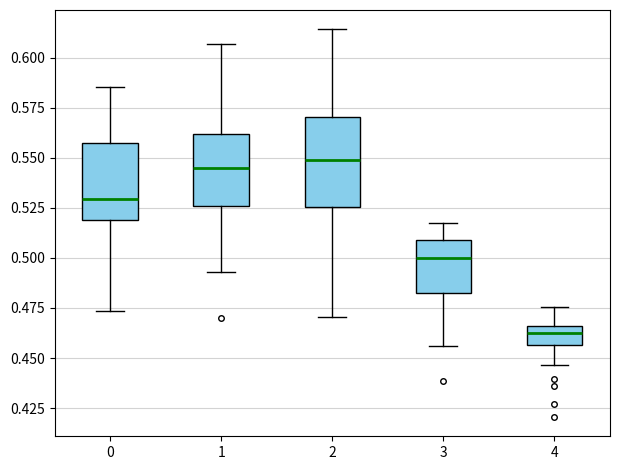

Where does the median line of the box at x = 1 sit on the y-axis? The values are not printed on the chart, so give them approximately, as read against the axis.

0.545